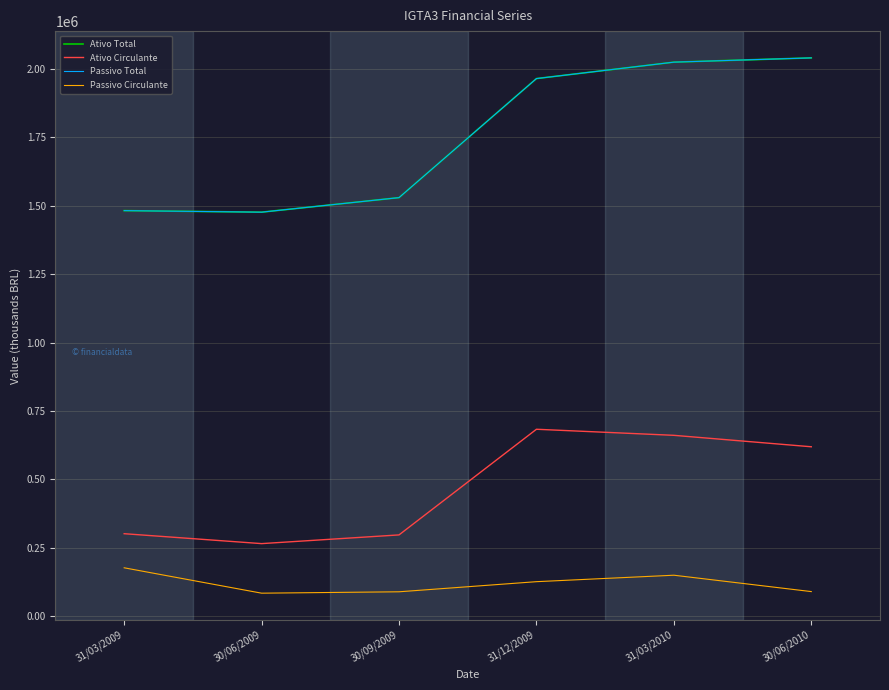

Which category has the highest value across all series?

30/06/2010